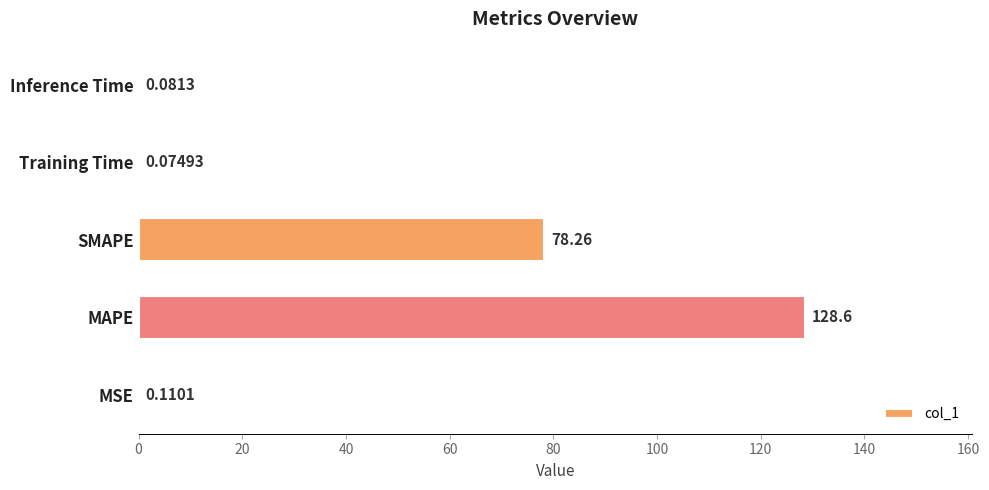

Between Inference Time and Training Time, which is larger?

Inference Time